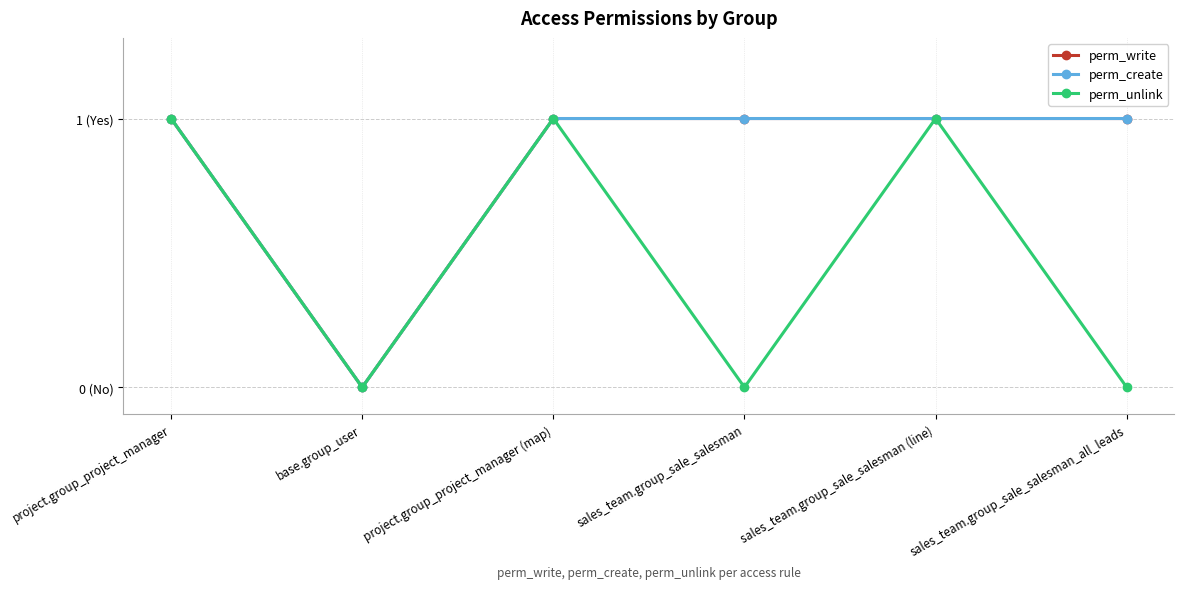

The value of perm_unlink at base.group_user is 0. True or false?

True